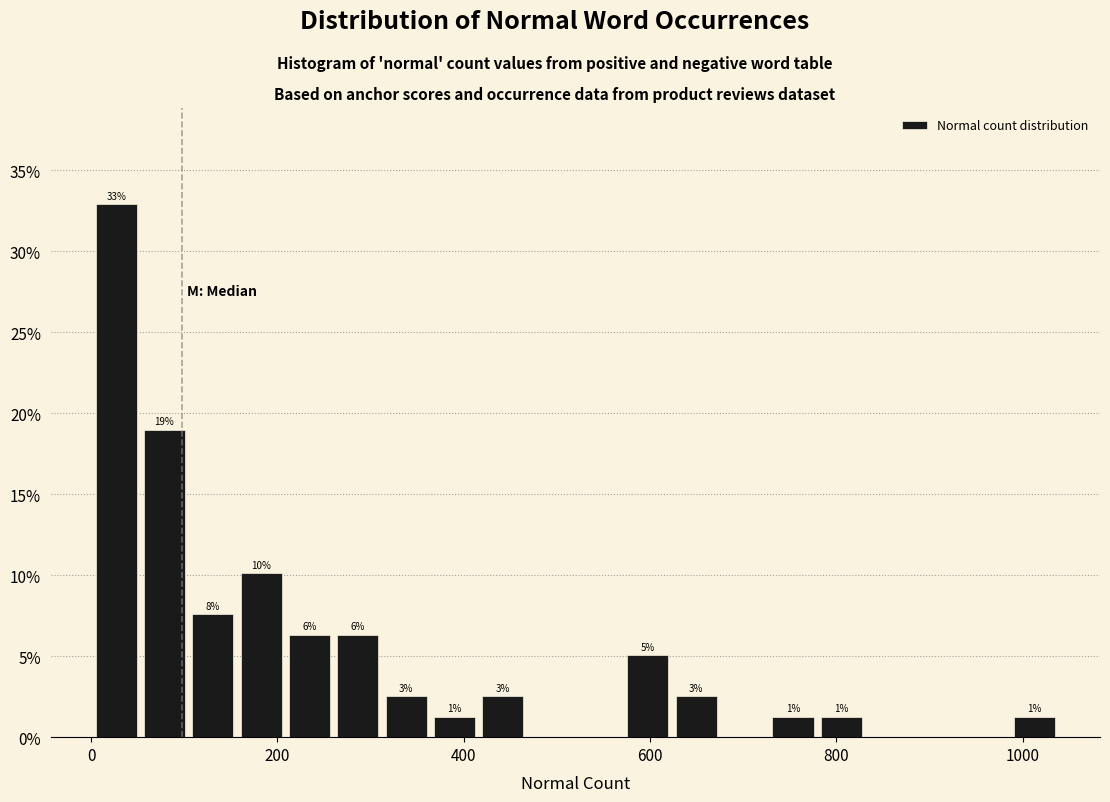

Read against the x-axis, roughly where is the centre of the tallest bar?

20